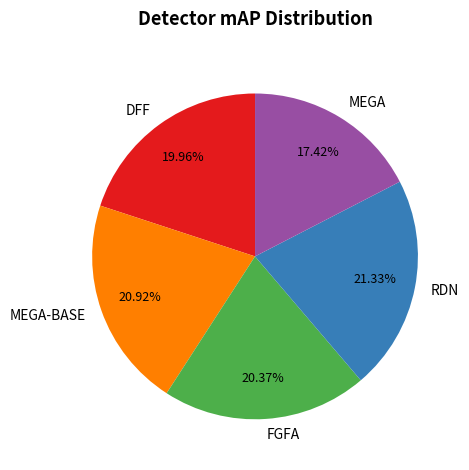

Combined, do FGFA and MEGA account for over 50%?

No